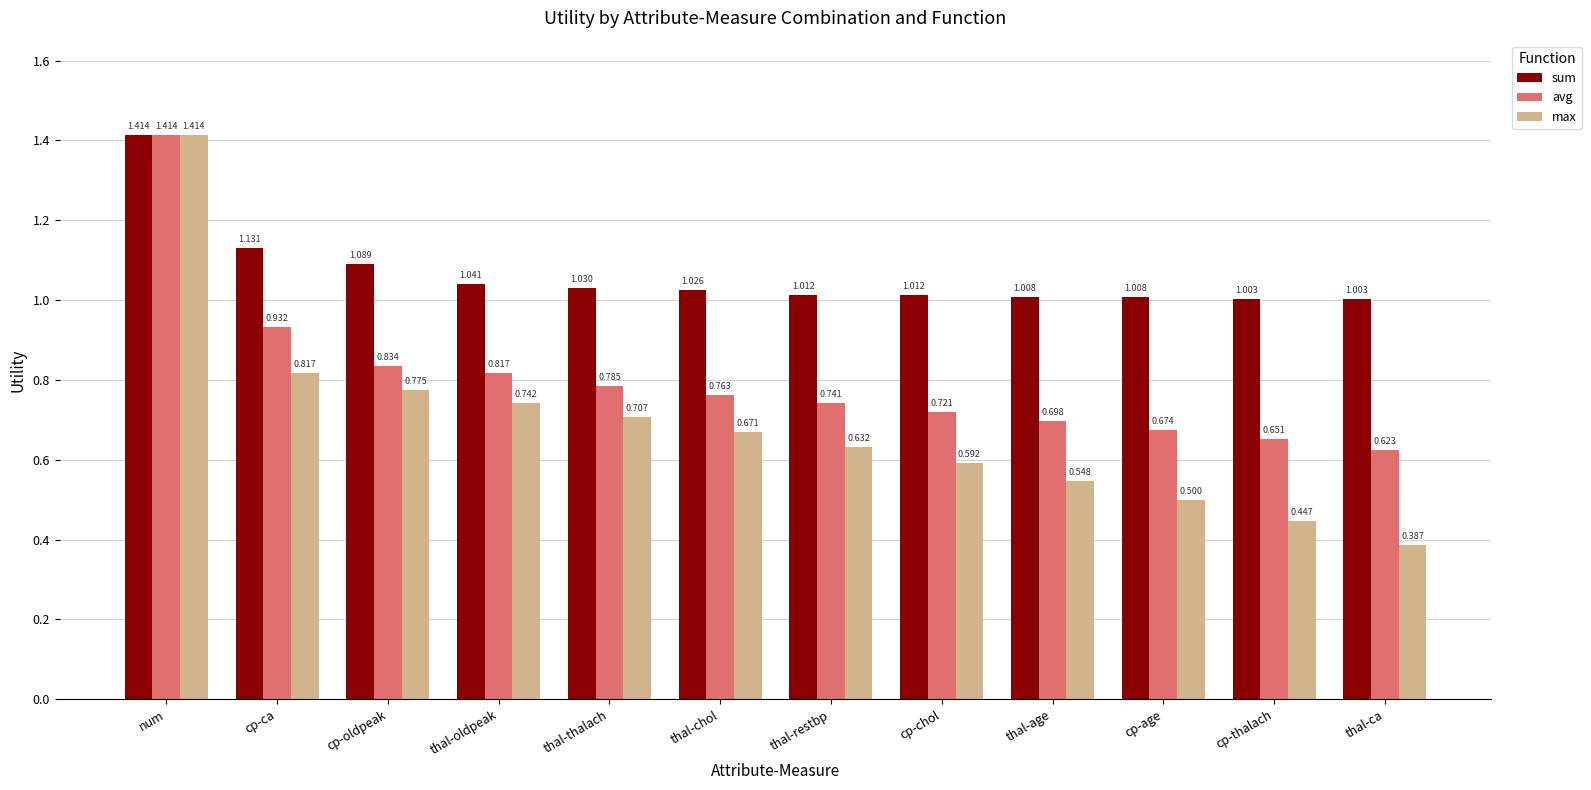

Which series has the largest range (max minus min)?

max